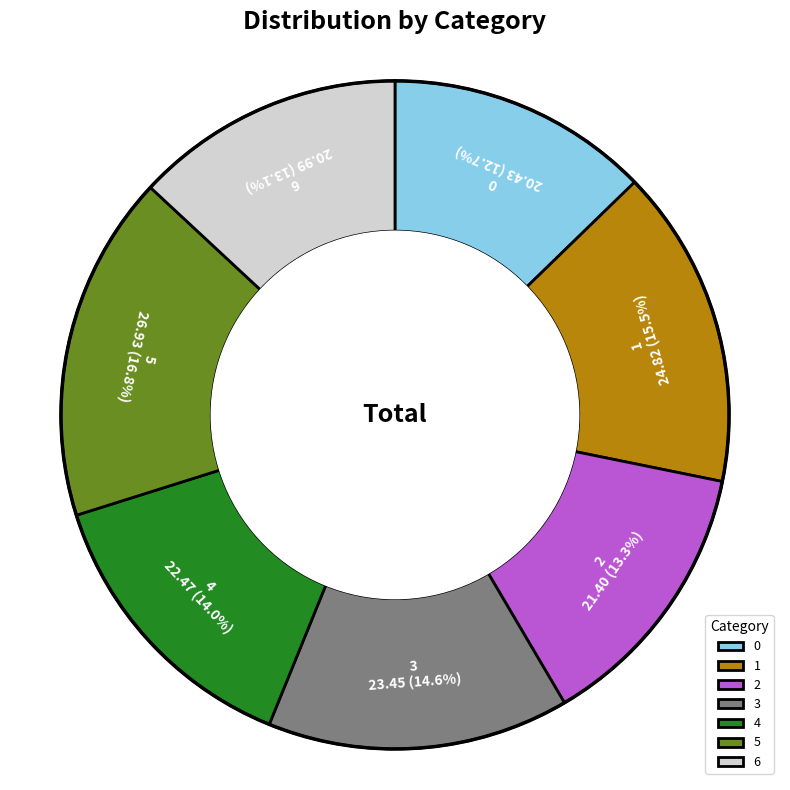

What percentage do 3 and 2 together represent?

27.9%